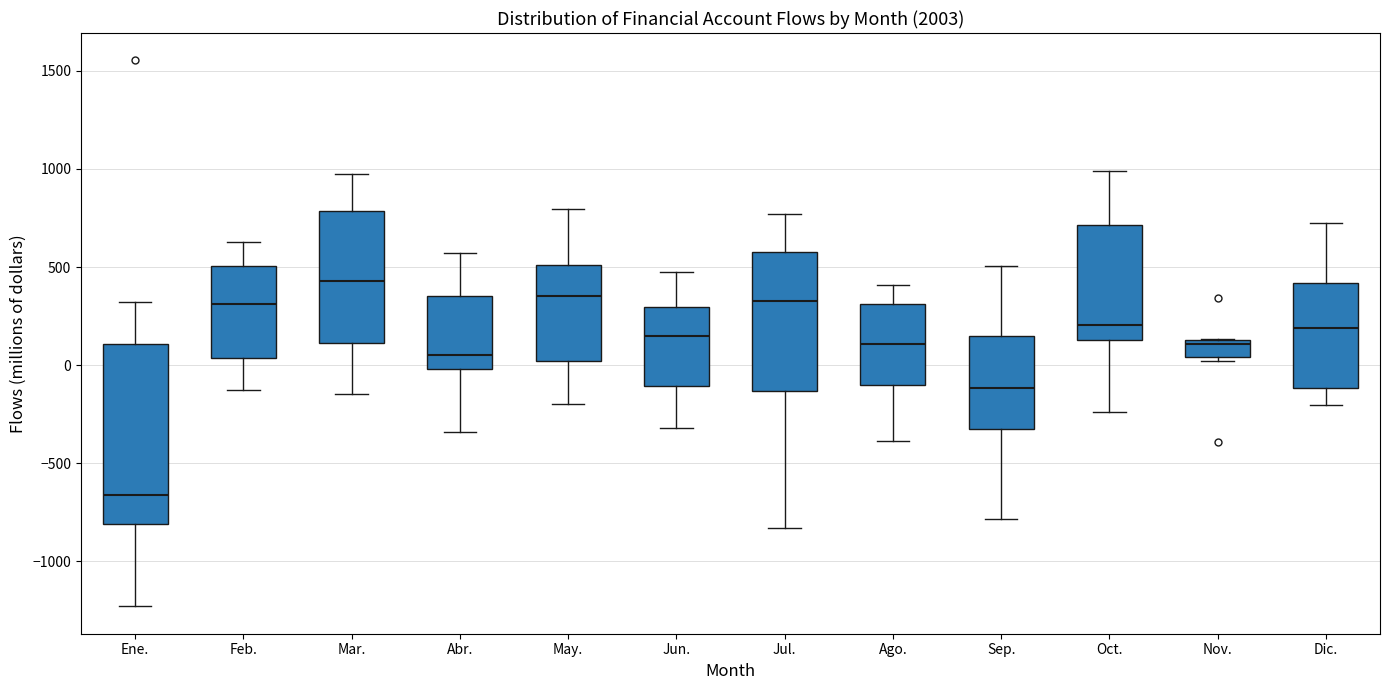

Reading left to right, read every box against the y-axis: the position of its median line, the range the box covers, and the ends of its whiskers. The values are not printed on the chart, so give them approximately, as read against the axis.

Ene.: median -650, box -800 to 100, whiskers -1250 to 300
Feb.: median 300, box 50 to 500, whiskers -150 to 650
Mar.: median 450, box 100 to 800, whiskers -150 to 1000
Abr.: median 50, box 0 to 350, whiskers -350 to 550
May.: median 350, box 0 to 500, whiskers -200 to 800
Jun.: median 150, box -100 to 300, whiskers -300 to 500
Jul.: median 300, box -150 to 600, whiskers -850 to 750
Ago.: median 100, box -100 to 300, whiskers -400 to 400
Sep.: median -100, box -300 to 150, whiskers -800 to 500
Oct.: median 200, box 150 to 700, whiskers -250 to 1000
Nov.: median 100, box 50 to 150, whiskers 0 to 150
Dic.: median 200, box -100 to 400, whiskers -200 to 700